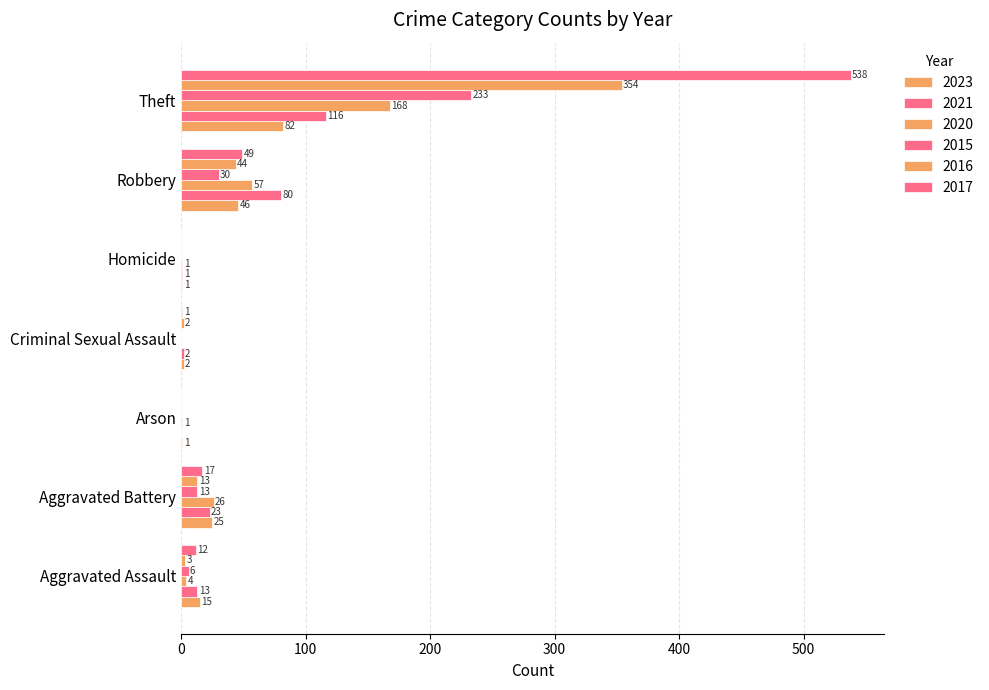

Which label corresponds to the smallest value in the chart?

Arson